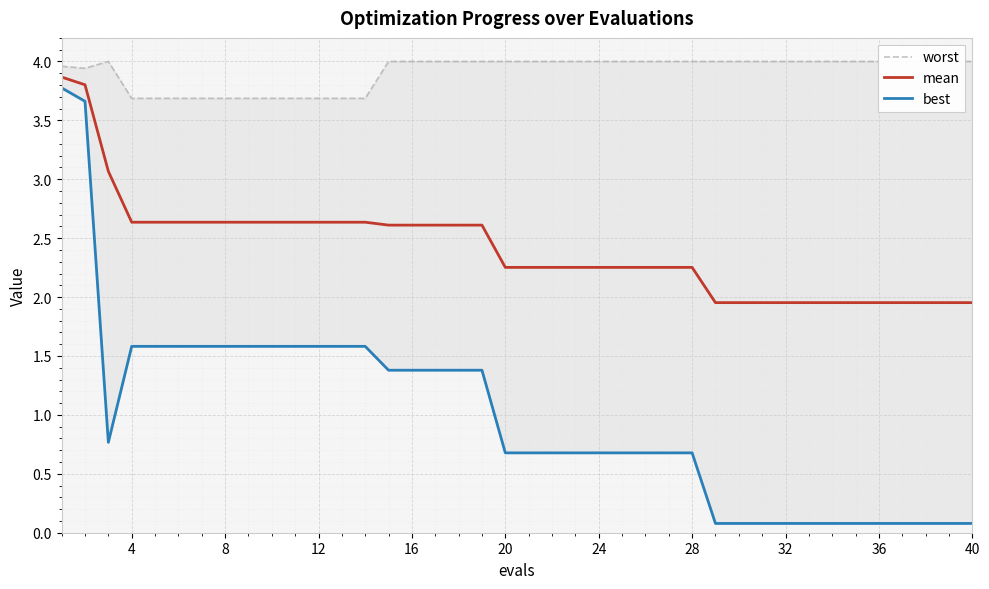

Which series has the widest spread of values?

best